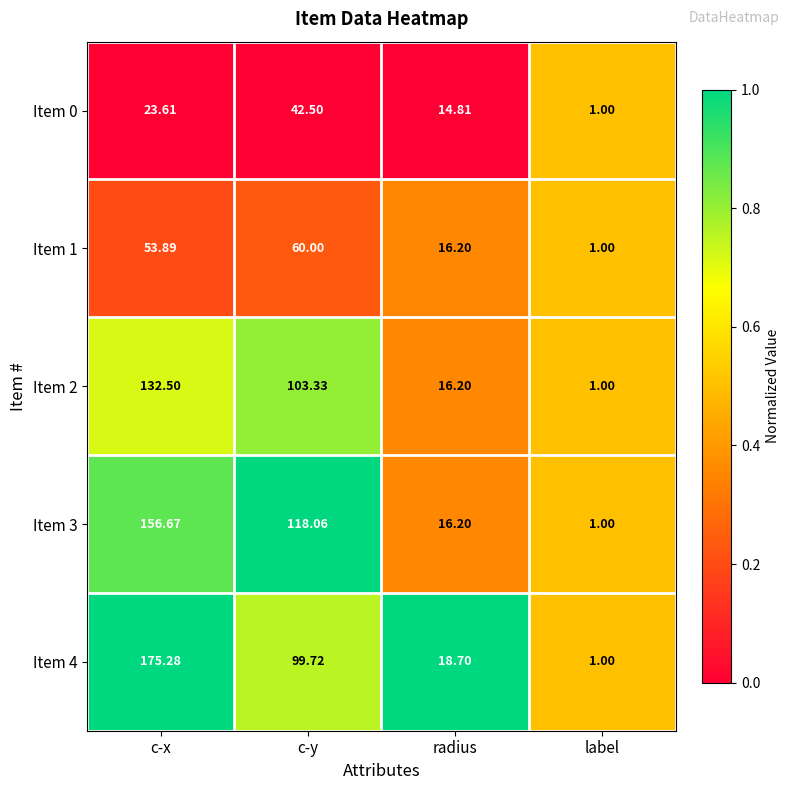

Which category has the highest value in the Item 3 series?

c-x